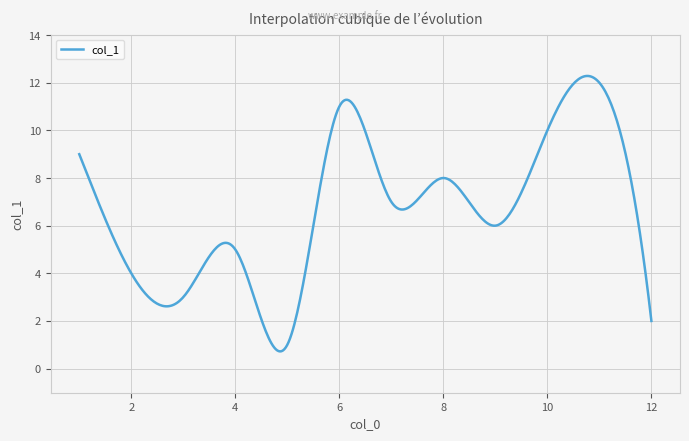

What is the greatest value displayed?

12.3